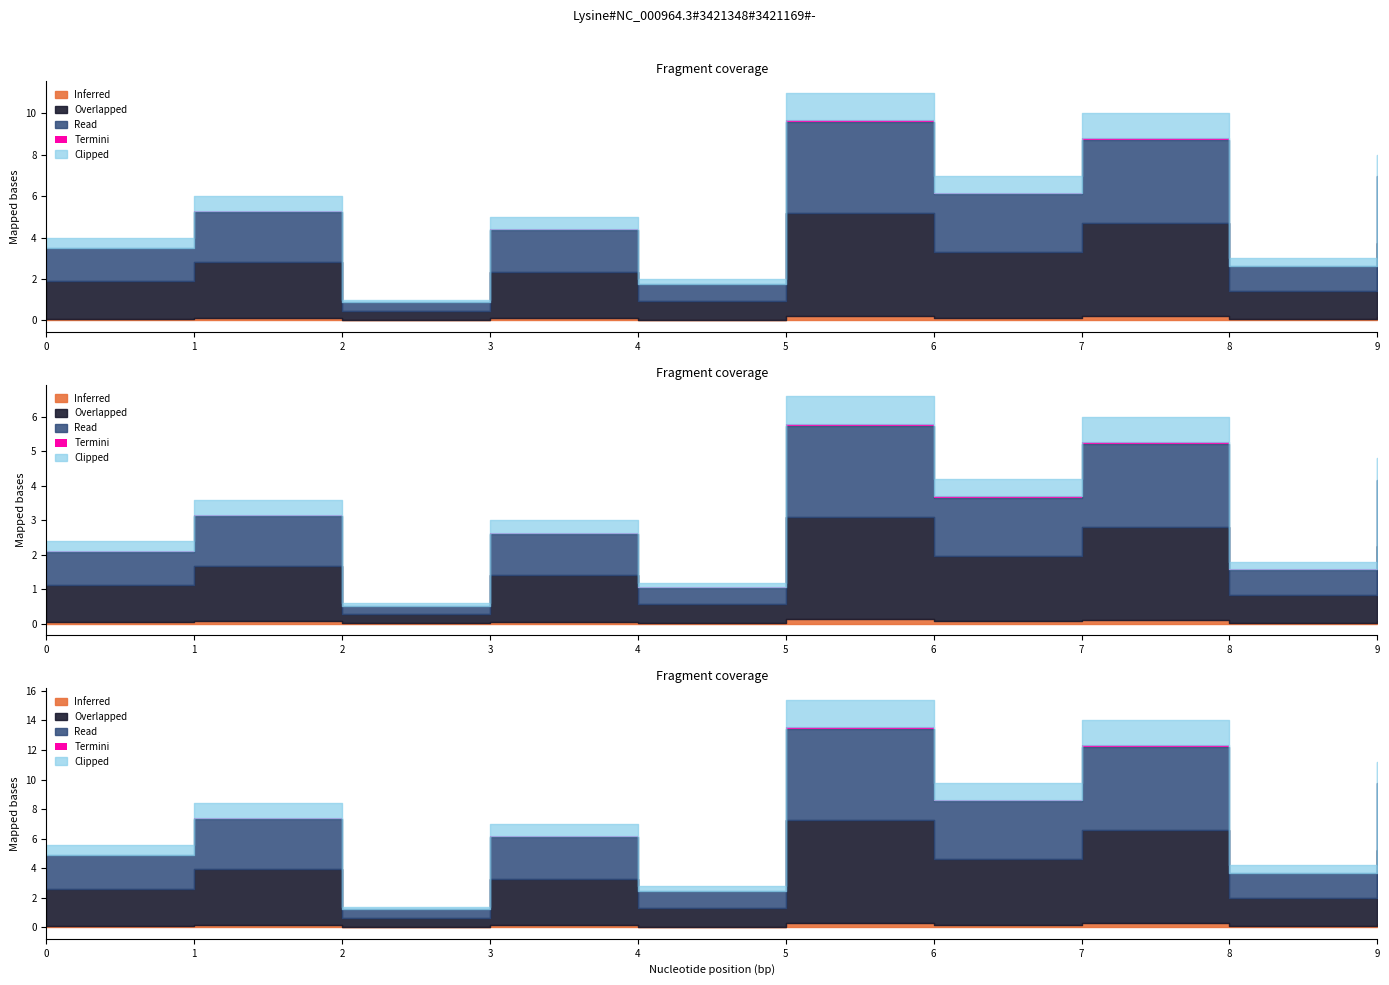

True or false: x has more than 0 points higher than both neighbors.

False